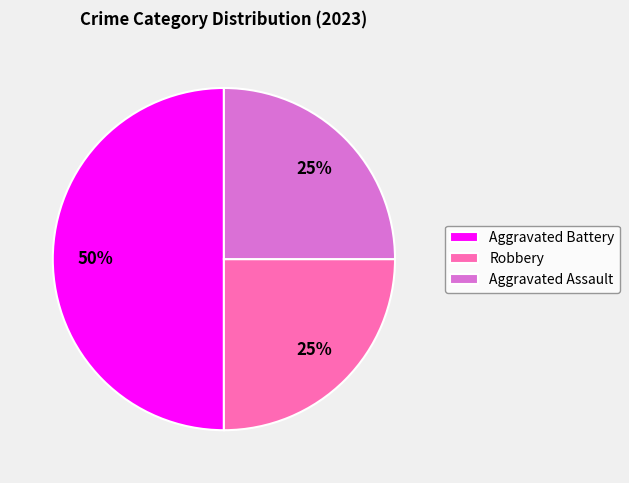

Is Aggravated Assault the majority of the pie?

No